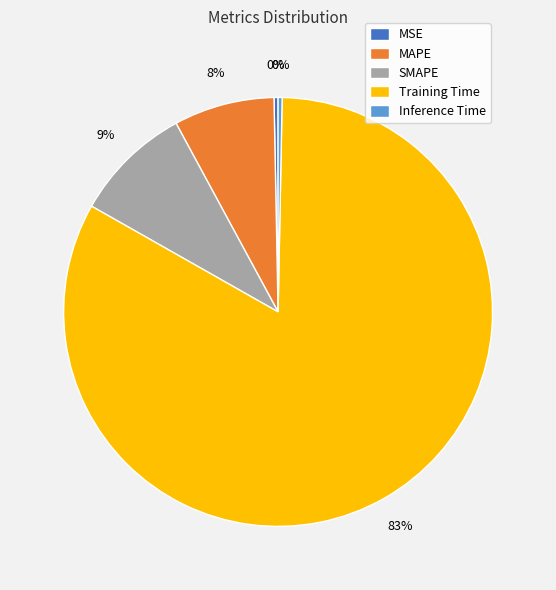

Combined, do SMAPE and MSE account for over 50%?

No